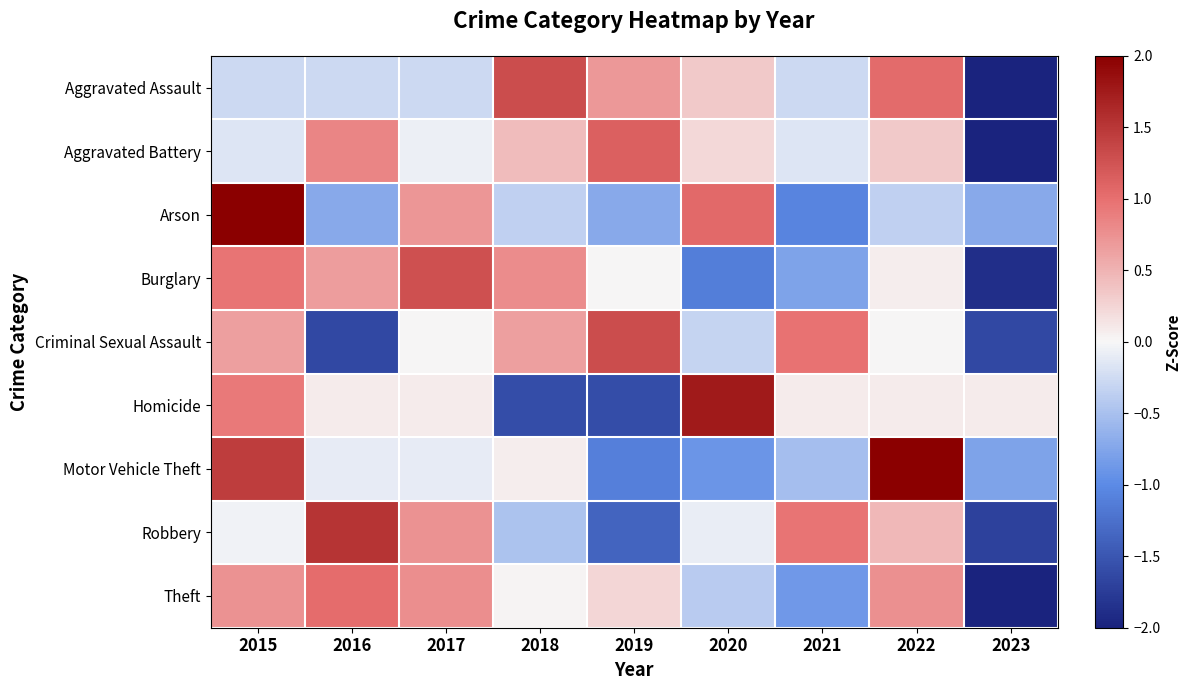

Reading left to right, extract all data points from this chart.

Aggravated Assault: 2015=-0.3	2016=-0.3	2017=-0.3	2018=1.3	2019=0.7	2020=0.3	2021=-0.3	2022=1.0	2023=-2.3
Aggravated Battery: 2015=-0.2	2016=0.8	2017=-0.1	2018=0.4	2019=1.1	2020=0.2	2021=-0.2	2022=0.3	2023=-2.6
Arson: 2015=2.1	2016=-0.7	2017=0.7	2018=-0.4	2019=-0.7	2020=1.1	2021=-1.1	2022=-0.4	2023=-0.7
Burglary: 2015=1.0	2016=0.7	2017=1.3	2018=0.8	2019=0.0	2020=-1.1	2021=-0.8	2022=0.1	2023=-1.9
Criminal Sexual Assault: 2015=0.7	2016=-1.6	2017=0.0	2018=0.7	2019=1.3	2020=-0.3	2021=1.0	2022=0.0	2023=-1.6
Homicide: 2015=0.9	2016=0.1	2017=0.1	2018=-1.6	2019=-1.6	2020=1.8	2021=0.1	2022=0.1	2023=0.1
Motor Vehicle Theft: 2015=1.4	2016=-0.1	2017=-0.1	2018=0.1	2019=-1.1	2020=-0.9	2021=-0.5	2022=2.0	2023=-0.8
Robbery: 2015=-0.0	2016=1.5	2017=0.7	2018=-0.5	2019=-1.4	2020=-0.1	2021=1.0	2022=0.5	2023=-1.7
Theft: 2015=0.7	2016=1.0	2017=0.8	2018=0.0	2019=0.2	2020=-0.4	2021=-0.9	2022=0.8	2023=-2.3